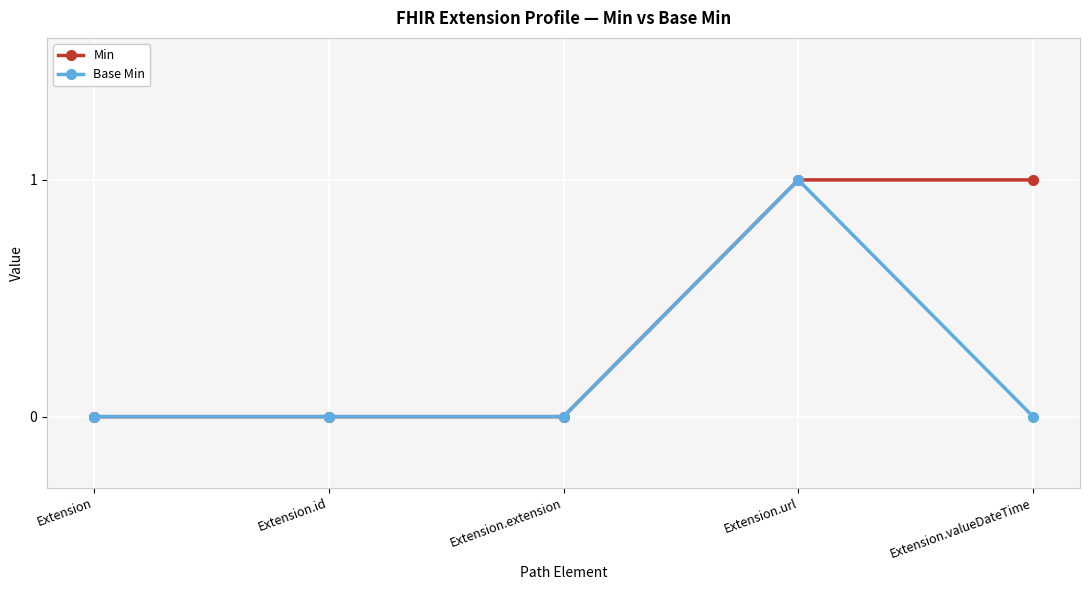

At which category is the sum across all series the highest?

Extension.url